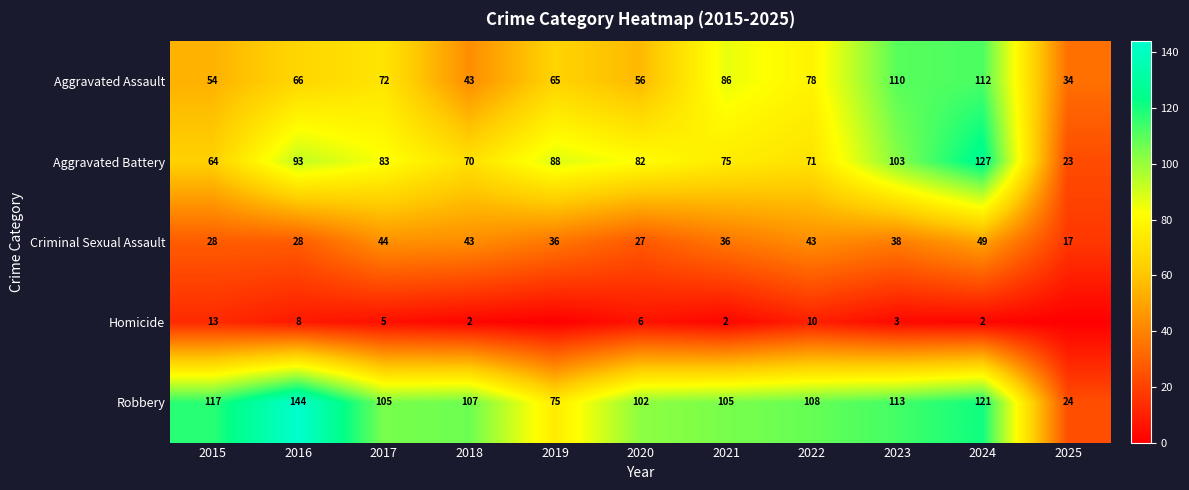

How many data points in Aggravated Assault are above 66?

5